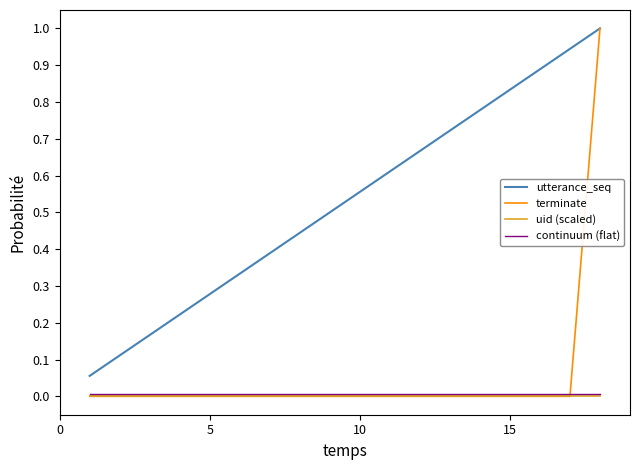

Which series has the largest range (max minus min)?

terminate